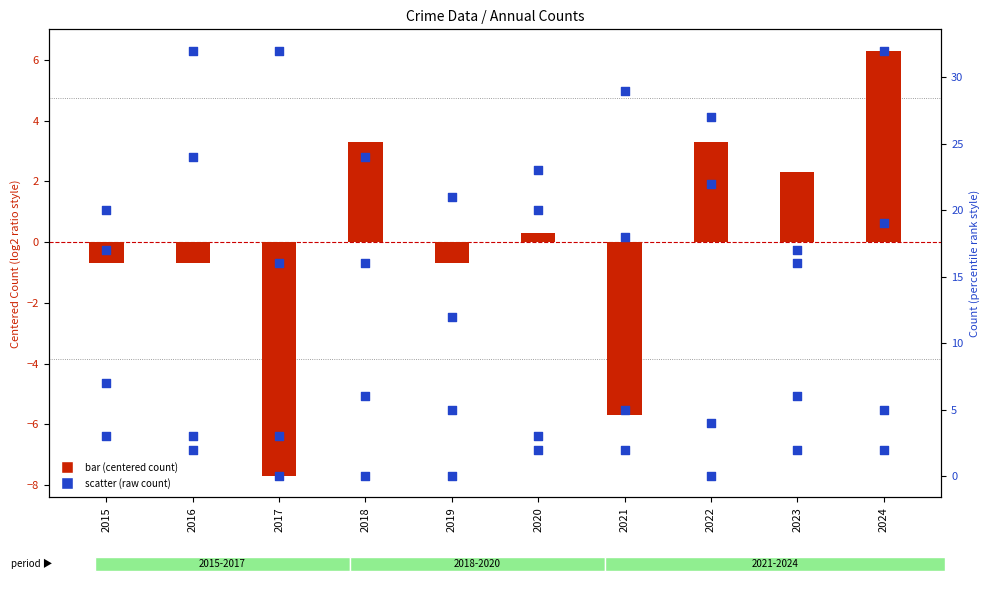

Which series has the largest total across all categories?

Robbery